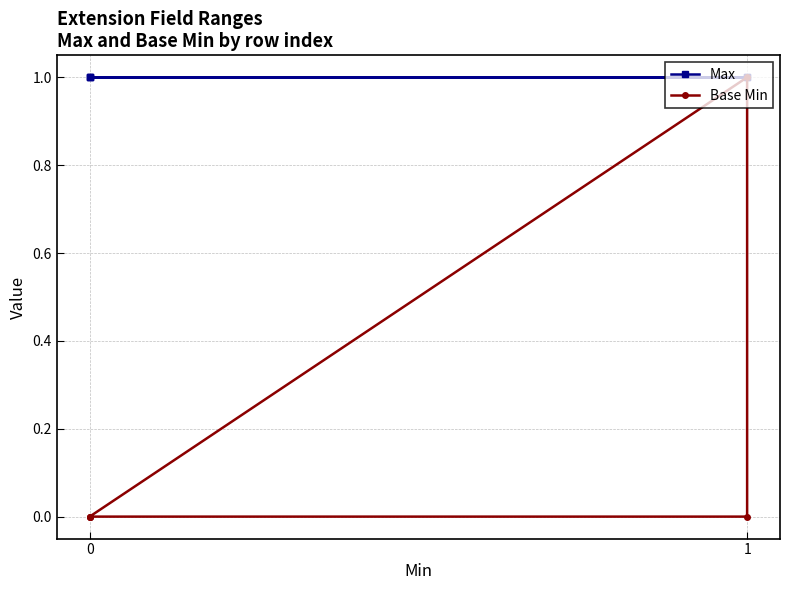

List the series in order of their overall mean, highest first.

Max, Base Min